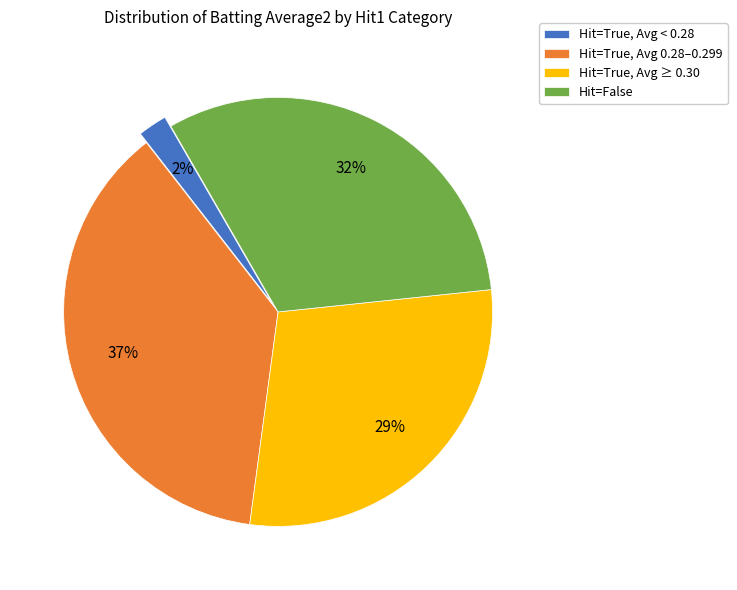

Rank the categories by value from lowest to highest.

Hit=True, Avg < 0.28, Hit=True, Avg ≥ 0.30, Hit=False, Hit=True, Avg 0.28–0.299